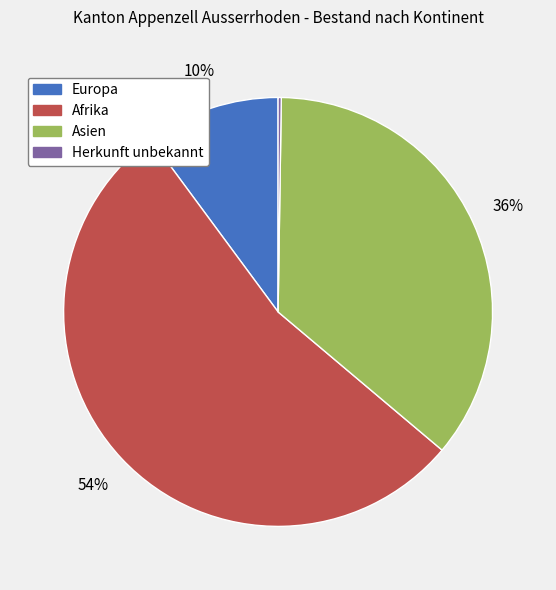

The Afrika slice represents 65% of the pie. True or false?

False